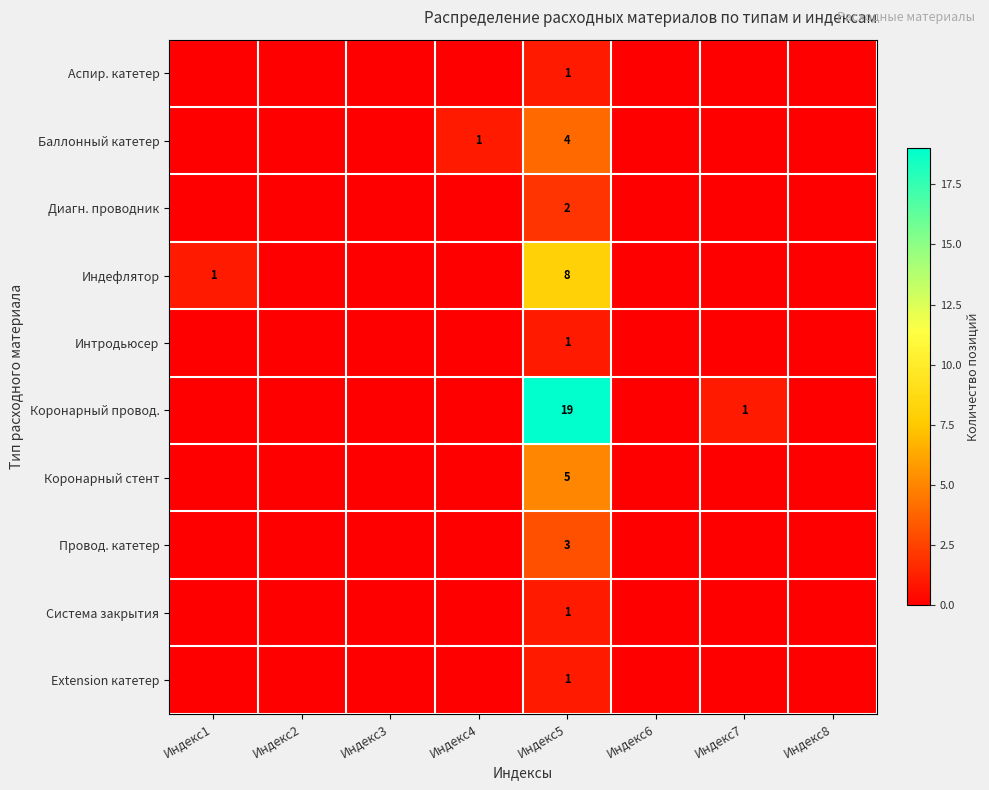

What is the spread (max minus min) of values at Индекс5?

18